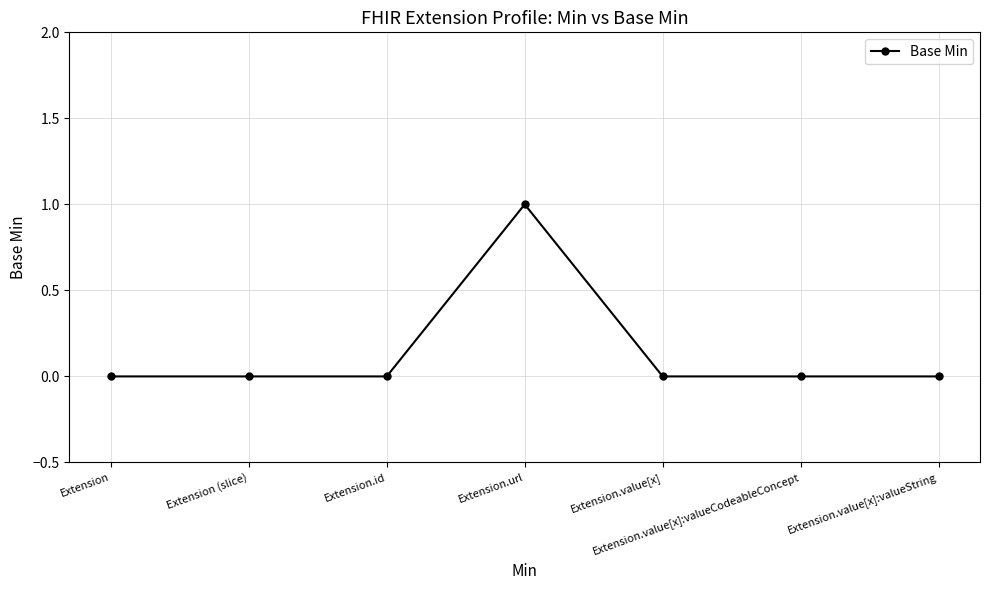

Is this an area chart (filled region under the line)?

No